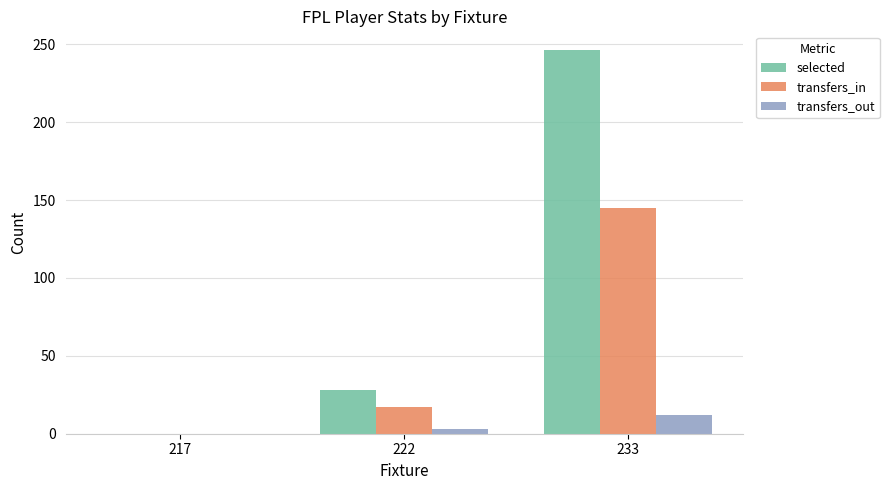

What is the sum of all selected values?

274